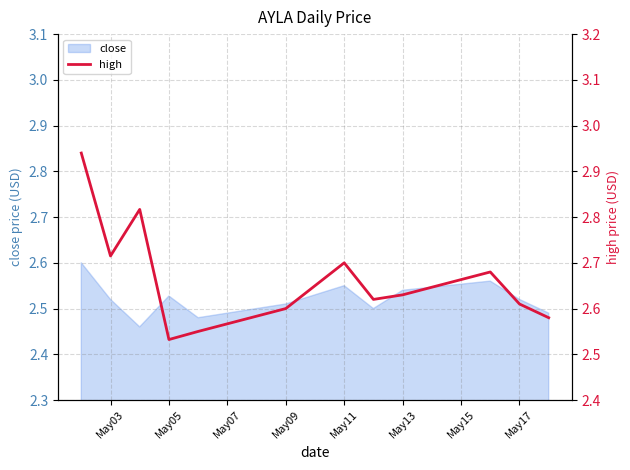

Is it true that close equals 3.9 at May13?

False